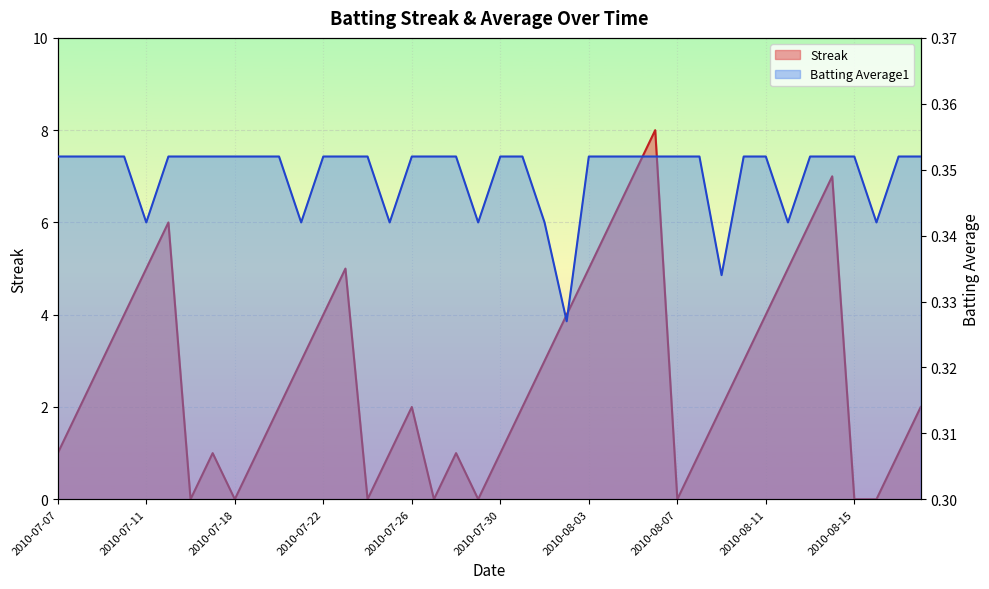

Read the Streak value at 2010-07-10.

4.0